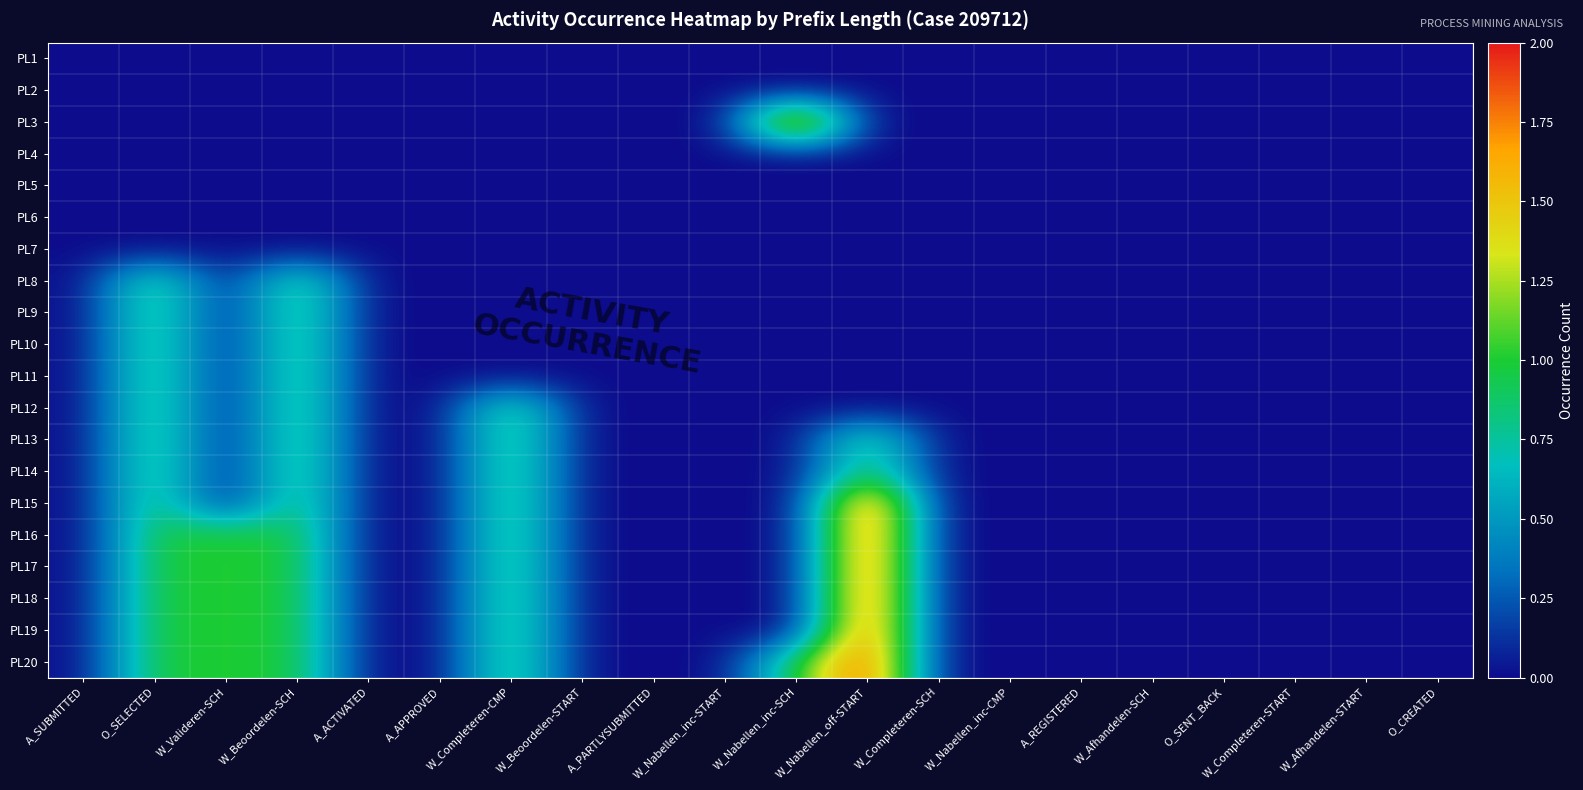

Reading left to right, list all the values displayed in this chart.

PL1: A_SUBMITTED=0	O_SELECTED=0	W_Valideren-SCH=0	W_Beoordelen-SCH=0	A_ACTIVATED=0	A_APPROVED=0	W_Completeren-CMP=0	W_Beoordelen-START=0	A_PARTLYSUBMITTED=0	W_Nabellen_inc-START=0	W_Nabellen_inc-SCH=0	W_Nabellen_off-START=0	W_Completeren-SCH=0	W_Nabellen_inc-CMP=0	A_REGISTERED=0	W_Afhandelen-SCH=0	O_SENT_BACK=0	W_Completeren-START=0	W_Afhandelen-START=0	O_CREATED=0
PL2: A_SUBMITTED=0	O_SELECTED=0	W_Valideren-SCH=0	W_Beoordelen-SCH=0	A_ACTIVATED=0	A_APPROVED=0	W_Completeren-CMP=0	W_Beoordelen-START=0	A_PARTLYSUBMITTED=0	W_Nabellen_inc-START=0	W_Nabellen_inc-SCH=0	W_Nabellen_off-START=0	W_Completeren-SCH=0	W_Nabellen_inc-CMP=0	A_REGISTERED=0	W_Afhandelen-SCH=0	O_SENT_BACK=0	W_Completeren-START=0	W_Afhandelen-START=0	O_CREATED=0
PL3: A_SUBMITTED=0	O_SELECTED=0	W_Valideren-SCH=0	W_Beoordelen-SCH=0	A_ACTIVATED=0	A_APPROVED=0	W_Completeren-CMP=0	W_Beoordelen-START=0	A_PARTLYSUBMITTED=0	W_Nabellen_inc-START=0	W_Nabellen_inc-SCH=2	W_Nabellen_off-START=0	W_Completeren-SCH=0	W_Nabellen_inc-CMP=0	A_REGISTERED=0	W_Afhandelen-SCH=0	O_SENT_BACK=0	W_Completeren-START=0	W_Afhandelen-START=0	O_CREATED=0
PL4: A_SUBMITTED=0	O_SELECTED=0	W_Valideren-SCH=0	W_Beoordelen-SCH=0	A_ACTIVATED=0	A_APPROVED=0	W_Completeren-CMP=0	W_Beoordelen-START=0	A_PARTLYSUBMITTED=0	W_Nabellen_inc-START=0	W_Nabellen_inc-SCH=0	W_Nabellen_off-START=0	W_Completeren-SCH=0	W_Nabellen_inc-CMP=0	A_REGISTERED=0	W_Afhandelen-SCH=0	O_SENT_BACK=0	W_Completeren-START=0	W_Afhandelen-START=0	O_CREATED=0
PL5: A_SUBMITTED=0	O_SELECTED=0	W_Valideren-SCH=0	W_Beoordelen-SCH=0	A_ACTIVATED=0	A_APPROVED=0	W_Completeren-CMP=0	W_Beoordelen-START=0	A_PARTLYSUBMITTED=0	W_Nabellen_inc-START=0	W_Nabellen_inc-SCH=0	W_Nabellen_off-START=0	W_Completeren-SCH=0	W_Nabellen_inc-CMP=0	A_REGISTERED=0	W_Afhandelen-SCH=0	O_SENT_BACK=0	W_Completeren-START=0	W_Afhandelen-START=0	O_CREATED=0
PL6: A_SUBMITTED=0	O_SELECTED=0	W_Valideren-SCH=0	W_Beoordelen-SCH=0	A_ACTIVATED=0	A_APPROVED=0	W_Completeren-CMP=0	W_Beoordelen-START=0	A_PARTLYSUBMITTED=0	W_Nabellen_inc-START=0	W_Nabellen_inc-SCH=0	W_Nabellen_off-START=0	W_Completeren-SCH=0	W_Nabellen_inc-CMP=0	A_REGISTERED=0	W_Afhandelen-SCH=0	O_SENT_BACK=0	W_Completeren-START=0	W_Afhandelen-START=0	O_CREATED=0
PL7: A_SUBMITTED=0	O_SELECTED=0	W_Valideren-SCH=0	W_Beoordelen-SCH=0	A_ACTIVATED=0	A_APPROVED=0	W_Completeren-CMP=0	W_Beoordelen-START=0	A_PARTLYSUBMITTED=0	W_Nabellen_inc-START=0	W_Nabellen_inc-SCH=0	W_Nabellen_off-START=0	W_Completeren-SCH=0	W_Nabellen_inc-CMP=0	A_REGISTERED=0	W_Afhandelen-SCH=0	O_SENT_BACK=0	W_Completeren-START=0	W_Afhandelen-START=0	O_CREATED=0
PL8: A_SUBMITTED=0	O_SELECTED=1	W_Valideren-SCH=0	W_Beoordelen-SCH=1	A_ACTIVATED=0	A_APPROVED=0	W_Completeren-CMP=0	W_Beoordelen-START=0	A_PARTLYSUBMITTED=0	W_Nabellen_inc-START=0	W_Nabellen_inc-SCH=0	W_Nabellen_off-START=0	W_Completeren-SCH=0	W_Nabellen_inc-CMP=0	A_REGISTERED=0	W_Afhandelen-SCH=0	O_SENT_BACK=0	W_Completeren-START=0	W_Afhandelen-START=0	O_CREATED=0
PL9: A_SUBMITTED=0	O_SELECTED=1	W_Valideren-SCH=0	W_Beoordelen-SCH=1	A_ACTIVATED=0	A_APPROVED=0	W_Completeren-CMP=0	W_Beoordelen-START=0	A_PARTLYSUBMITTED=0	W_Nabellen_inc-START=0	W_Nabellen_inc-SCH=0	W_Nabellen_off-START=0	W_Completeren-SCH=0	W_Nabellen_inc-CMP=0	A_REGISTERED=0	W_Afhandelen-SCH=0	O_SENT_BACK=0	W_Completeren-START=0	W_Afhandelen-START=0	O_CREATED=0
PL10: A_SUBMITTED=0	O_SELECTED=1	W_Valideren-SCH=0	W_Beoordelen-SCH=1	A_ACTIVATED=0	A_APPROVED=0	W_Completeren-CMP=0	W_Beoordelen-START=0	A_PARTLYSUBMITTED=0	W_Nabellen_inc-START=0	W_Nabellen_inc-SCH=0	W_Nabellen_off-START=0	W_Completeren-SCH=0	W_Nabellen_inc-CMP=0	A_REGISTERED=0	W_Afhandelen-SCH=0	O_SENT_BACK=0	W_Completeren-START=0	W_Afhandelen-START=0	O_CREATED=0
PL11: A_SUBMITTED=0	O_SELECTED=1	W_Valideren-SCH=0	W_Beoordelen-SCH=1	A_ACTIVATED=0	A_APPROVED=0	W_Completeren-CMP=0	W_Beoordelen-START=0	A_PARTLYSUBMITTED=0	W_Nabellen_inc-START=0	W_Nabellen_inc-SCH=0	W_Nabellen_off-START=0	W_Completeren-SCH=0	W_Nabellen_inc-CMP=0	A_REGISTERED=0	W_Afhandelen-SCH=0	O_SENT_BACK=0	W_Completeren-START=0	W_Afhandelen-START=0	O_CREATED=0
PL12: A_SUBMITTED=0	O_SELECTED=1	W_Valideren-SCH=0	W_Beoordelen-SCH=1	A_ACTIVATED=0	A_APPROVED=0	W_Completeren-CMP=1	W_Beoordelen-START=0	A_PARTLYSUBMITTED=0	W_Nabellen_inc-START=0	W_Nabellen_inc-SCH=0	W_Nabellen_off-START=0	W_Completeren-SCH=0	W_Nabellen_inc-CMP=0	A_REGISTERED=0	W_Afhandelen-SCH=0	O_SENT_BACK=0	W_Completeren-START=0	W_Afhandelen-START=0	O_CREATED=0
PL13: A_SUBMITTED=0	O_SELECTED=1	W_Valideren-SCH=0	W_Beoordelen-SCH=1	A_ACTIVATED=0	A_APPROVED=0	W_Completeren-CMP=1	W_Beoordelen-START=0	A_PARTLYSUBMITTED=0	W_Nabellen_inc-START=0	W_Nabellen_inc-SCH=0	W_Nabellen_off-START=1	W_Completeren-SCH=0	W_Nabellen_inc-CMP=0	A_REGISTERED=0	W_Afhandelen-SCH=0	O_SENT_BACK=0	W_Completeren-START=0	W_Afhandelen-START=0	O_CREATED=0
PL14: A_SUBMITTED=0	O_SELECTED=1	W_Valideren-SCH=0	W_Beoordelen-SCH=1	A_ACTIVATED=0	A_APPROVED=0	W_Completeren-CMP=1	W_Beoordelen-START=0	A_PARTLYSUBMITTED=0	W_Nabellen_inc-START=0	W_Nabellen_inc-SCH=0	W_Nabellen_off-START=1	W_Completeren-SCH=0	W_Nabellen_inc-CMP=0	A_REGISTERED=0	W_Afhandelen-SCH=0	O_SENT_BACK=0	W_Completeren-START=0	W_Afhandelen-START=0	O_CREATED=0
PL15: A_SUBMITTED=0	O_SELECTED=1	W_Valideren-SCH=0	W_Beoordelen-SCH=1	A_ACTIVATED=0	A_APPROVED=0	W_Completeren-CMP=1	W_Beoordelen-START=0	A_PARTLYSUBMITTED=0	W_Nabellen_inc-START=0	W_Nabellen_inc-SCH=0	W_Nabellen_off-START=2	W_Completeren-SCH=0	W_Nabellen_inc-CMP=0	A_REGISTERED=0	W_Afhandelen-SCH=0	O_SENT_BACK=0	W_Completeren-START=0	W_Afhandelen-START=0	O_CREATED=0
PL16: A_SUBMITTED=0	O_SELECTED=1	W_Valideren-SCH=1	W_Beoordelen-SCH=1	A_ACTIVATED=0	A_APPROVED=0	W_Completeren-CMP=1	W_Beoordelen-START=0	A_PARTLYSUBMITTED=0	W_Nabellen_inc-START=0	W_Nabellen_inc-SCH=0	W_Nabellen_off-START=2	W_Completeren-SCH=0	W_Nabellen_inc-CMP=0	A_REGISTERED=0	W_Afhandelen-SCH=0	O_SENT_BACK=0	W_Completeren-START=0	W_Afhandelen-START=0	O_CREATED=0
PL17: A_SUBMITTED=0	O_SELECTED=1	W_Valideren-SCH=1	W_Beoordelen-SCH=1	A_ACTIVATED=0	A_APPROVED=0	W_Completeren-CMP=1	W_Beoordelen-START=0	A_PARTLYSUBMITTED=0	W_Nabellen_inc-START=0	W_Nabellen_inc-SCH=0	W_Nabellen_off-START=2	W_Completeren-SCH=0	W_Nabellen_inc-CMP=0	A_REGISTERED=0	W_Afhandelen-SCH=0	O_SENT_BACK=0	W_Completeren-START=0	W_Afhandelen-START=0	O_CREATED=0
PL18: A_SUBMITTED=0	O_SELECTED=1	W_Valideren-SCH=1	W_Beoordelen-SCH=1	A_ACTIVATED=0	A_APPROVED=0	W_Completeren-CMP=1	W_Beoordelen-START=0	A_PARTLYSUBMITTED=0	W_Nabellen_inc-START=0	W_Nabellen_inc-SCH=0	W_Nabellen_off-START=2	W_Completeren-SCH=0	W_Nabellen_inc-CMP=0	A_REGISTERED=0	W_Afhandelen-SCH=0	O_SENT_BACK=0	W_Completeren-START=0	W_Afhandelen-START=0	O_CREATED=0
PL19: A_SUBMITTED=0	O_SELECTED=1	W_Valideren-SCH=1	W_Beoordelen-SCH=1	A_ACTIVATED=0	A_APPROVED=0	W_Completeren-CMP=1	W_Beoordelen-START=0	A_PARTLYSUBMITTED=0	W_Nabellen_inc-START=0	W_Nabellen_inc-SCH=0	W_Nabellen_off-START=2	W_Completeren-SCH=0	W_Nabellen_inc-CMP=0	A_REGISTERED=0	W_Afhandelen-SCH=0	O_SENT_BACK=0	W_Completeren-START=0	W_Afhandelen-START=0	O_CREATED=0
PL20: A_SUBMITTED=0	O_SELECTED=1	W_Valideren-SCH=1	W_Beoordelen-SCH=1	A_ACTIVATED=0	A_APPROVED=0	W_Completeren-CMP=1	W_Beoordelen-START=0	A_PARTLYSUBMITTED=0	W_Nabellen_inc-START=0	W_Nabellen_inc-SCH=1	W_Nabellen_off-START=2	W_Completeren-SCH=0	W_Nabellen_inc-CMP=0	A_REGISTERED=0	W_Afhandelen-SCH=0	O_SENT_BACK=0	W_Completeren-START=0	W_Afhandelen-START=0	O_CREATED=0